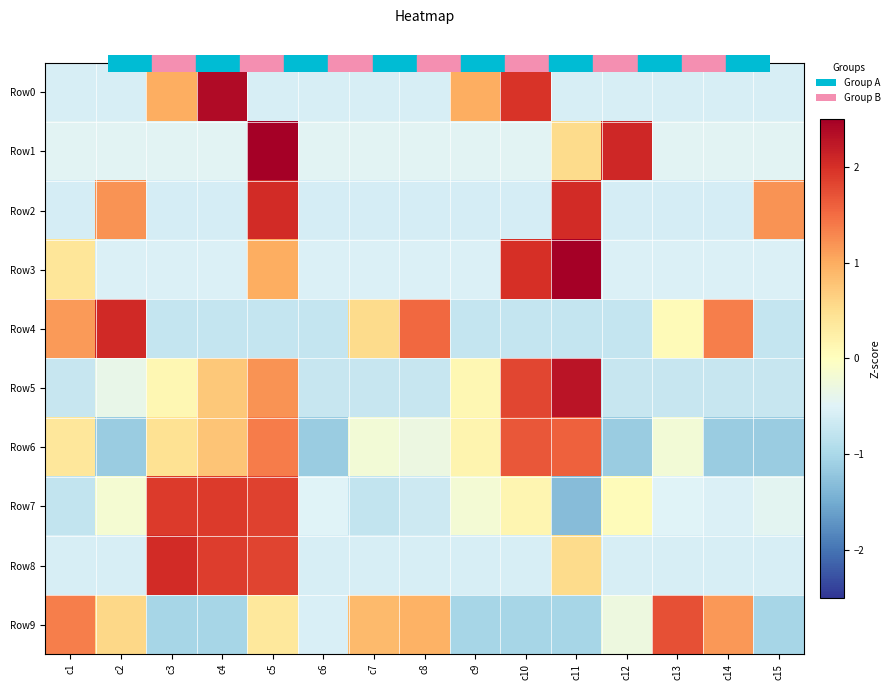

Reading left to right, list all the values displayed in this chart.

Row0: c1=-0.6	c2=-0.6	c3=1.0	c4=2.4	c5=-0.6	c6=-0.6	c7=-0.6	c8=-0.6	c9=1.0	c10=2.0	c11=-0.6	c12=-0.6	c13=-0.6	c14=-0.6	c15=-0.6
Row1: c1=-0.5	c2=-0.5	c3=-0.5	c4=-0.5	c5=2.8	c6=-0.5	c7=-0.5	c8=-0.5	c9=-0.5	c10=-0.5	c11=0.5	c12=2.1	c13=-0.5	c14=-0.5	c15=-0.5
Row2: c1=-0.6	c2=1.2	c3=-0.6	c4=-0.6	c5=2.0	c6=-0.6	c7=-0.6	c8=-0.6	c9=-0.6	c10=-0.6	c11=2.0	c12=-0.6	c13=-0.6	c14=-0.6	c15=1.2
Row3: c1=0.4	c2=-0.5	c3=-0.5	c4=-0.5	c5=1.0	c6=-0.5	c7=-0.5	c8=-0.5	c9=-0.5	c10=2.0	c11=2.6	c12=-0.5	c13=-0.5	c14=-0.5	c15=-0.5
Row4: c1=1.1	c2=2.1	c3=-0.7	c4=-0.7	c5=-0.7	c6=-0.7	c7=0.5	c8=1.5	c9=-0.7	c10=-0.7	c11=-0.7	c12=-0.7	c13=0.1	c14=1.4	c15=-0.7
Row5: c1=-0.7	c2=-0.4	c3=0.1	c4=0.7	c5=1.2	c6=-0.7	c7=-0.7	c8=-0.7	c9=0.1	c10=1.8	c11=2.3	c12=-0.7	c13=-0.7	c14=-0.7	c15=-0.7
Row6: c1=0.4	c2=-1.1	c3=0.5	c4=0.8	c5=1.4	c6=-1.1	c7=-0.2	c8=-0.3	c9=0.2	c10=1.7	c11=1.6	c12=-1.1	c13=-0.2	c14=-1.1	c15=-1.1
Row7: c1=-0.8	c2=-0.2	c3=1.9	c4=1.9	c5=1.8	c6=-0.5	c7=-0.8	c8=-0.7	c9=-0.2	c10=0.2	c11=-1.3	c12=0.0	c13=-0.5	c14=-0.5	c15=-0.4
Row8: c1=-0.6	c2=-0.6	c3=2.0	c4=1.9	c5=1.8	c6=-0.6	c7=-0.6	c8=-0.6	c9=-0.6	c10=-0.6	c11=0.5	c12=-0.6	c13=-0.6	c14=-0.6	c15=-0.6
Row9: c1=1.4	c2=0.6	c3=-1.0	c4=-1.0	c5=0.4	c6=-0.6	c7=0.9	c8=0.9	c9=-1.0	c10=-1.0	c11=-1.0	c12=-0.3	c13=1.7	c14=1.2	c15=-1.0